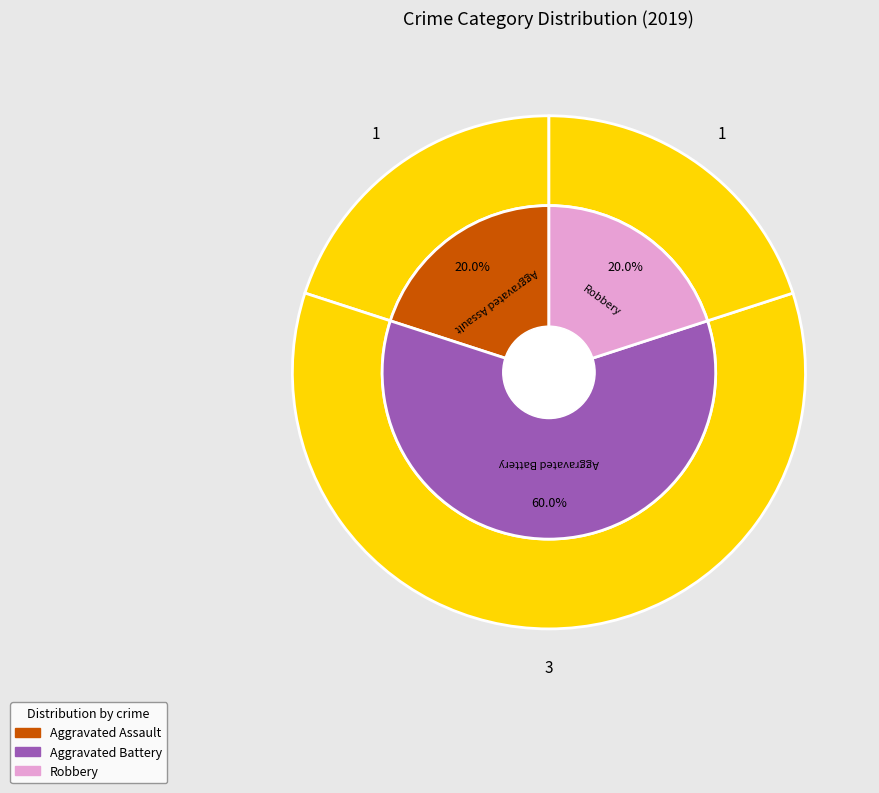

What percentage is NOT represented by Criminal Sexual Assault?

100.0%